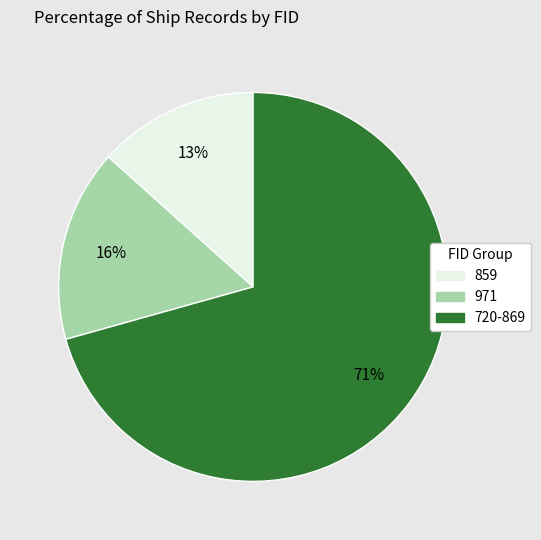

To the nearest percent, what is the average slice percentage?

33%